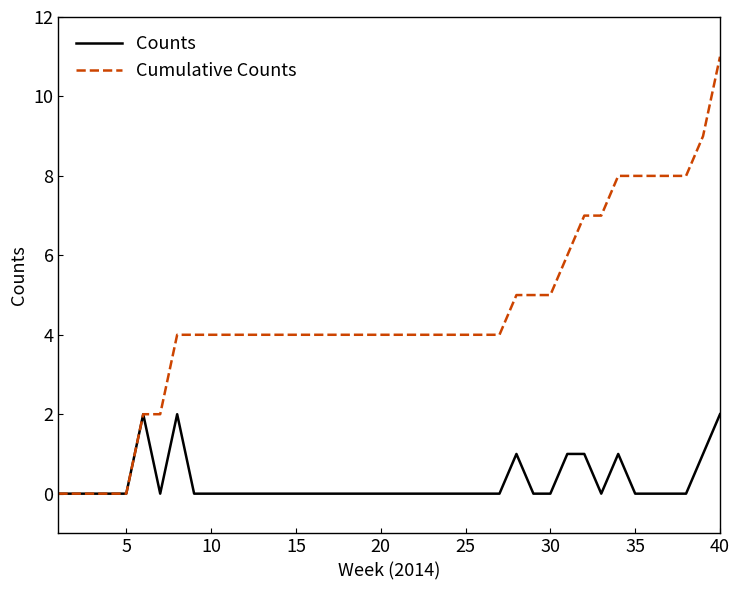

Which series has the largest range (max minus min)?

Cumulative Counts